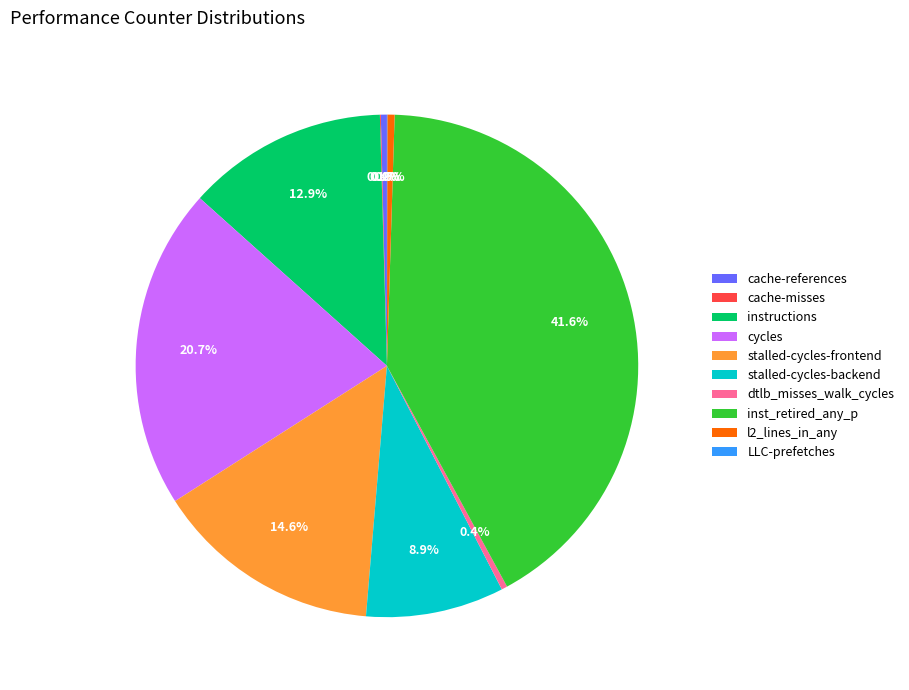

To the nearest percent, what is the average slice percentage?

10%